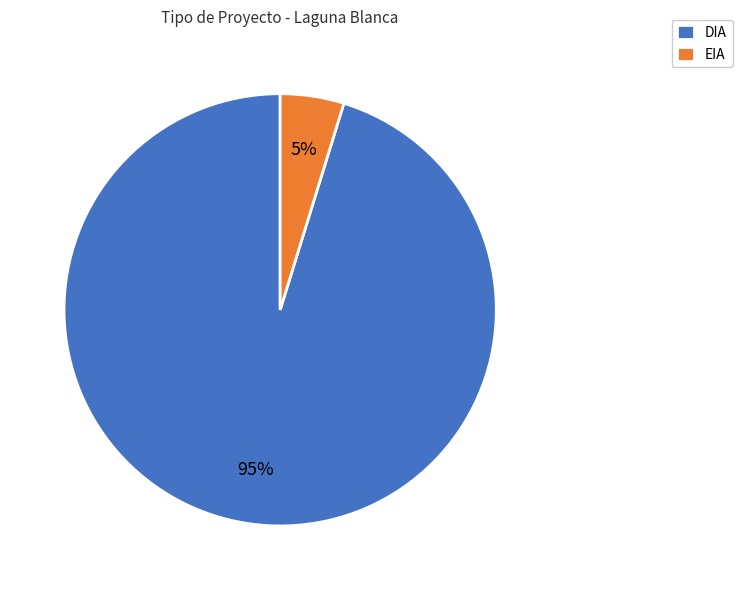

How many slices are in this pie chart?

2